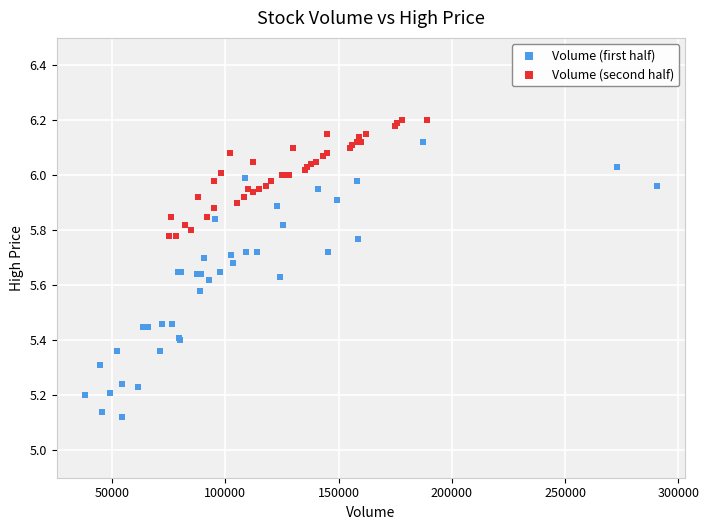

What are all the series names shown in the legend?

Volume (first half), Volume (second half)